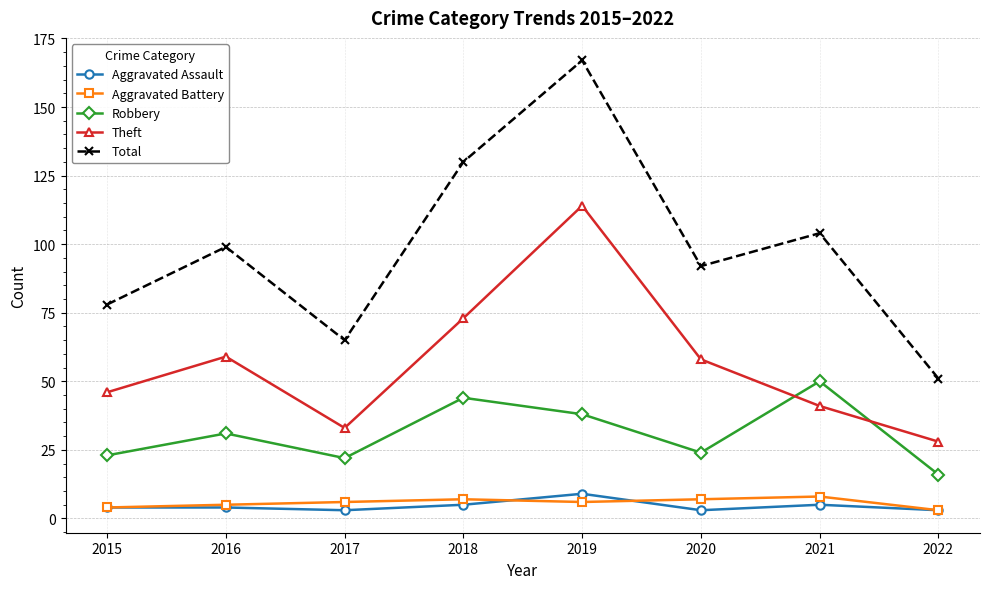

In Aggravated Assault, how many points are lower than both neighbors (excluding endpoints)?

2